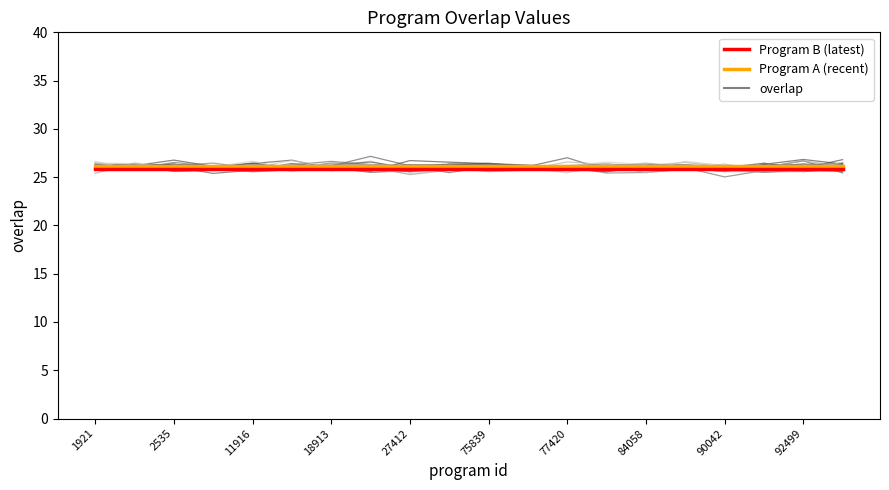

True or false: Program B (latest) and Program A (recent) cross at least once.

False